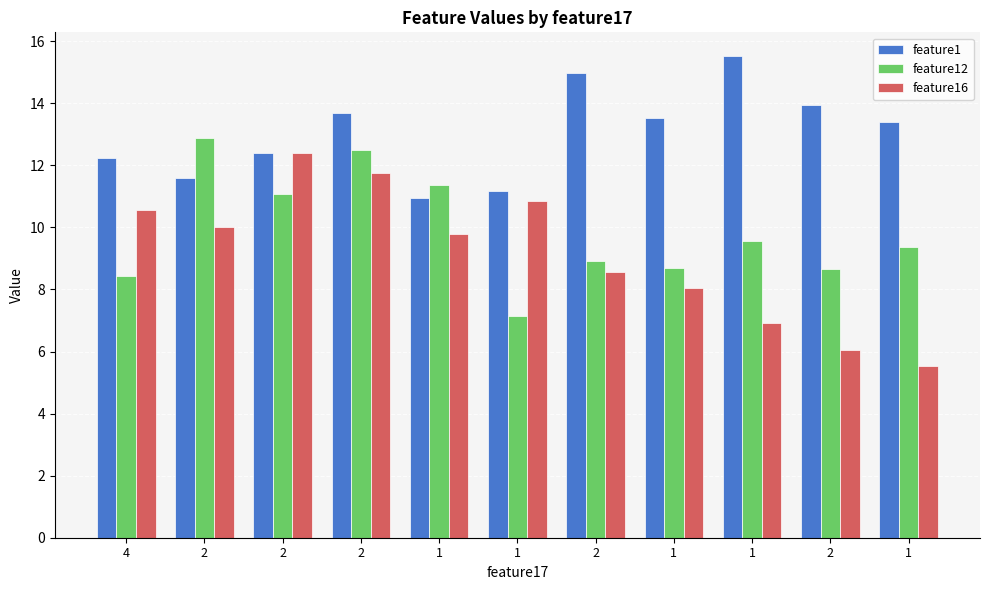

What are all the series names shown in the legend?

feature1, feature12, feature16